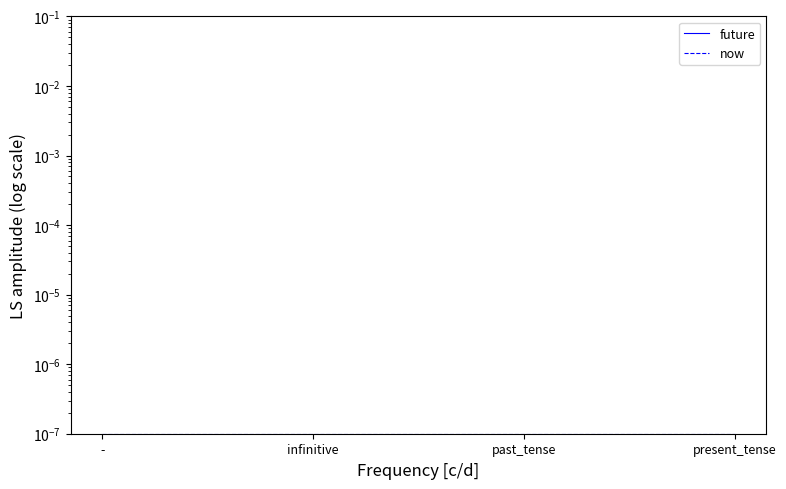

True or false: now and future cross at least once.

False